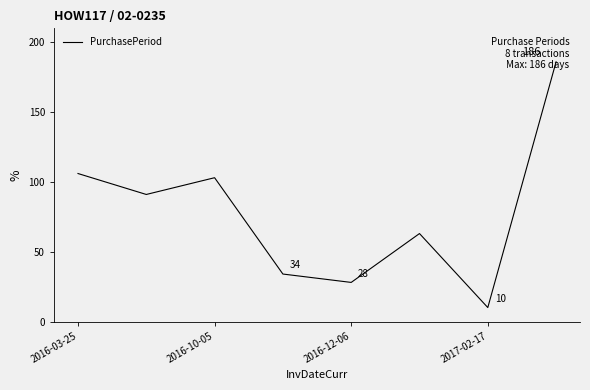

What is the minimum value shown in the chart?

10